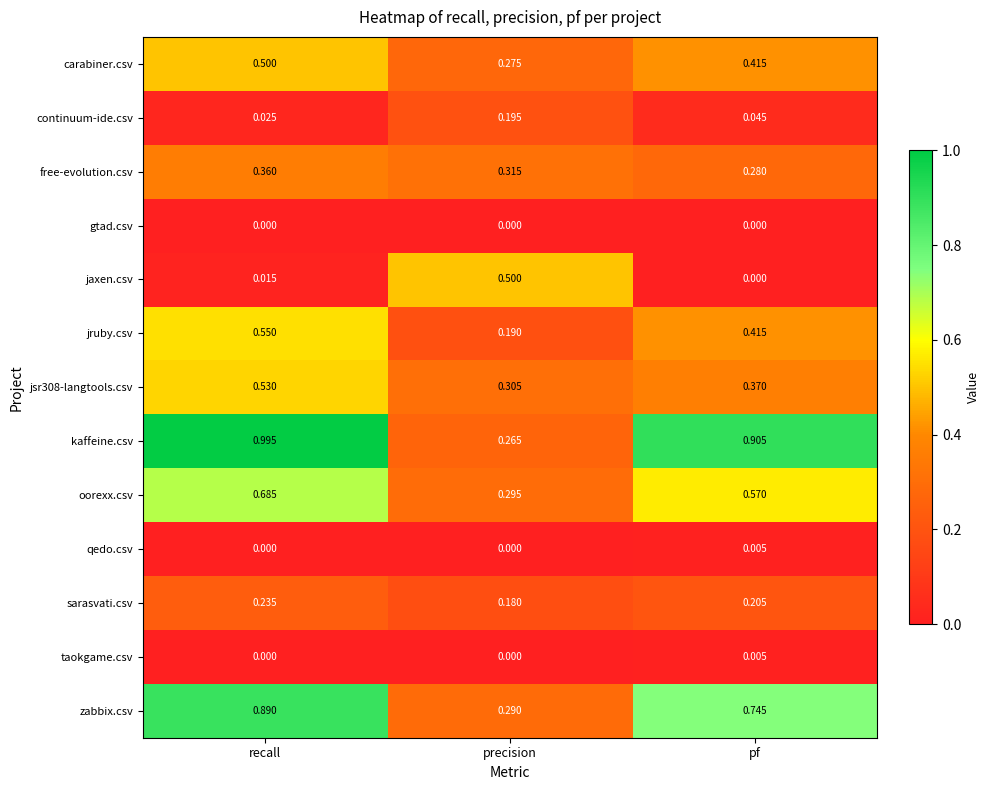

Between recall and pf, which series saw the biggest shift?

jsr308-langtools.csv